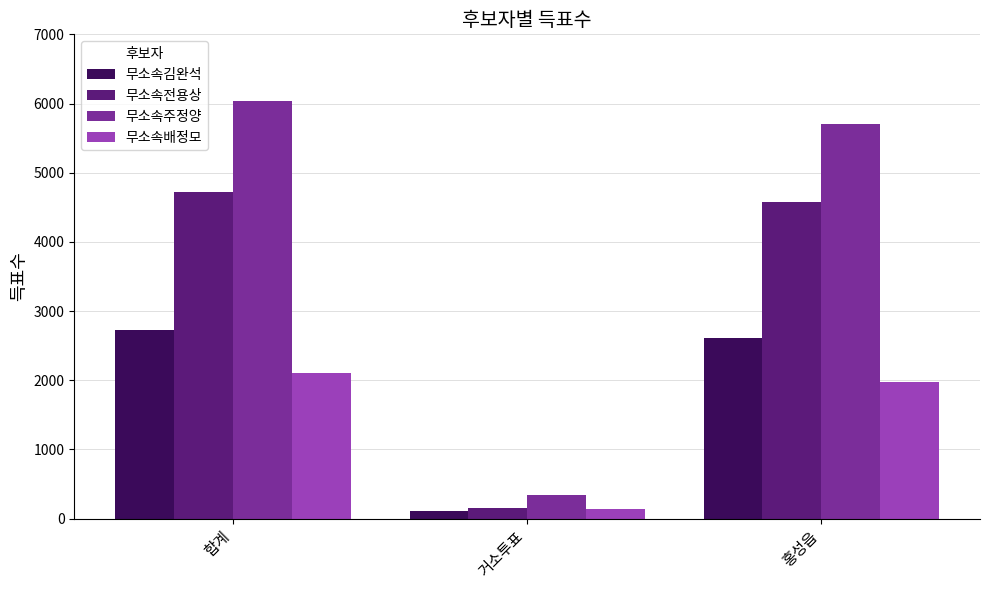

At 홍성읍, list the series in order from largest to smallest.

무소속주정양, 무소속전용상, 무소속김완석, 무소속배정모